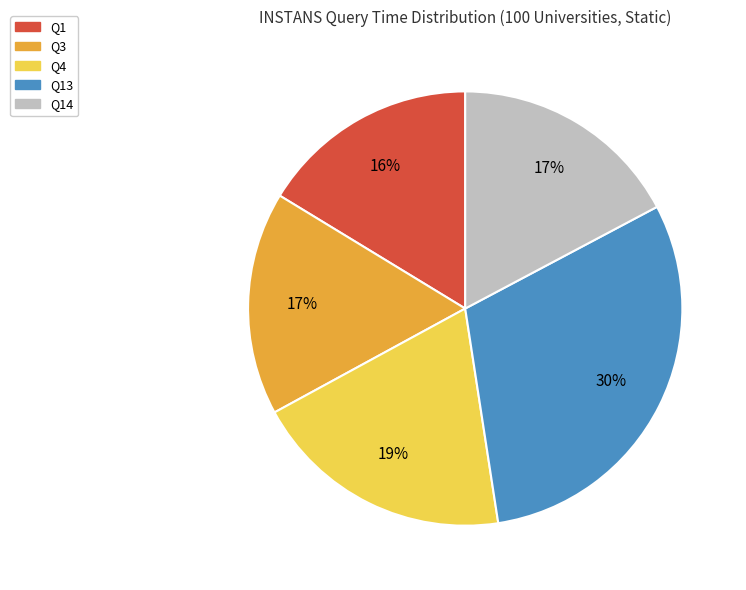

Does any single category account for the majority?

No